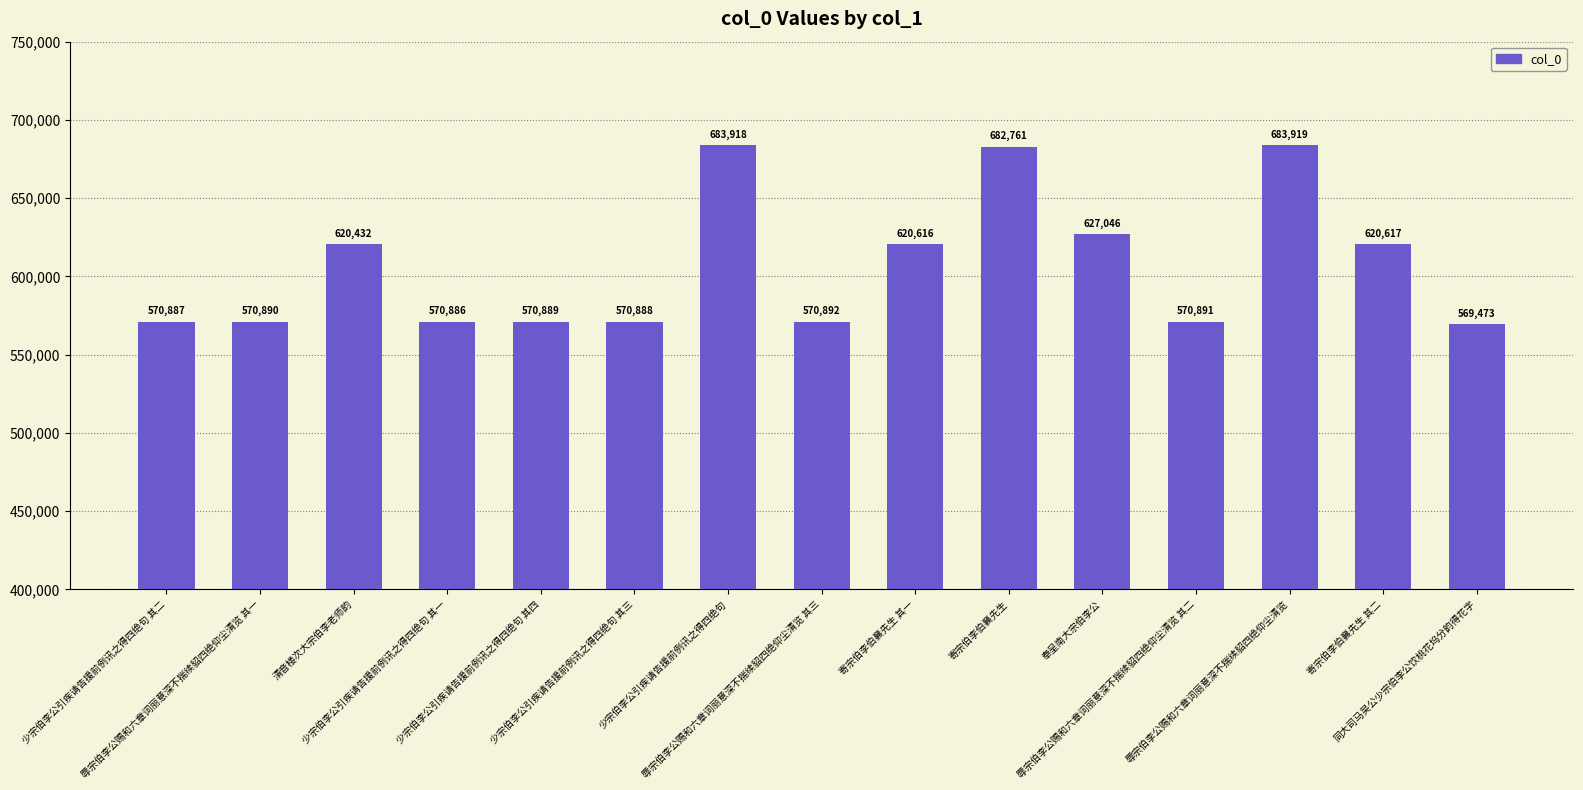

What position from the right is 寄宗伯李伯襄先生?

6